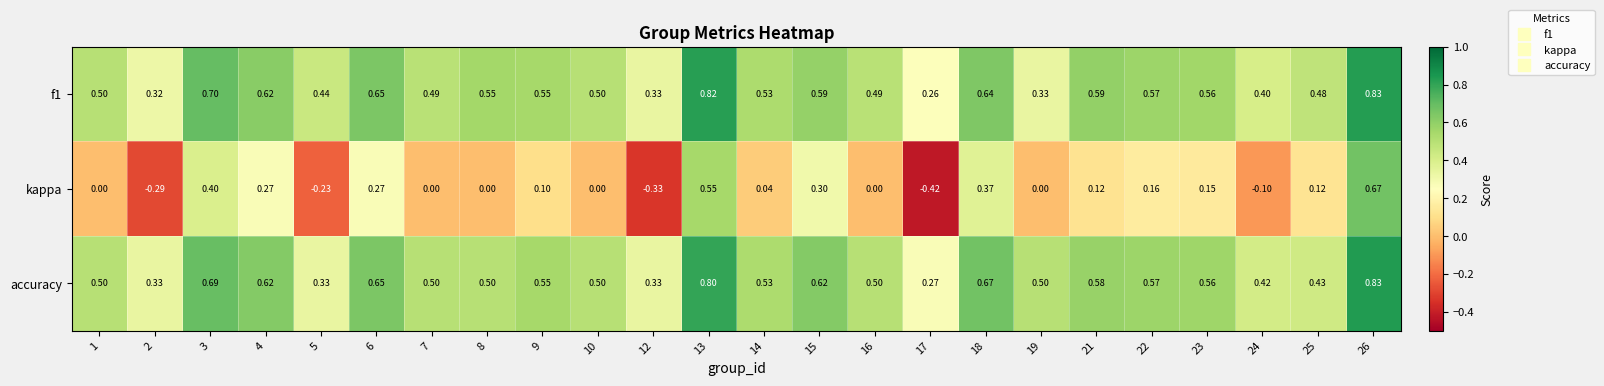

Which series changed the most between 13 and 26?

kappa